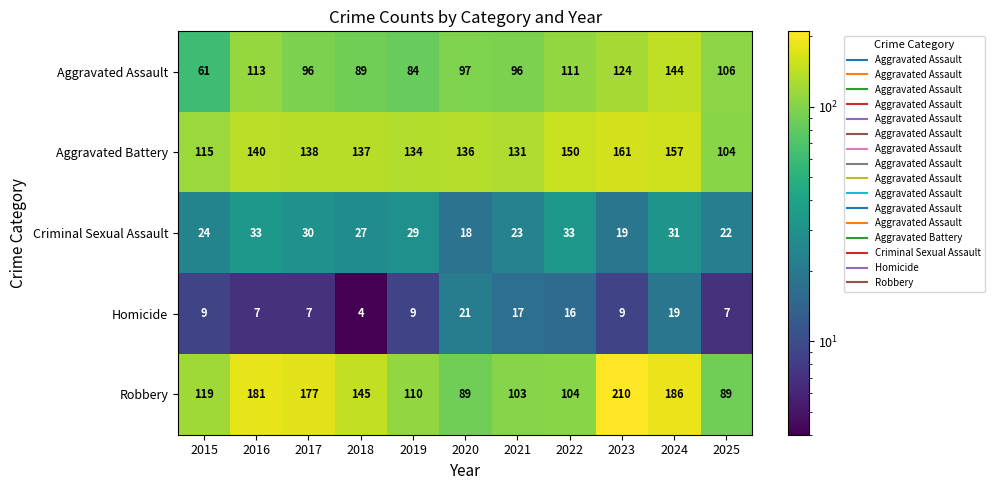

What is the sum of all Robbery values?

1513